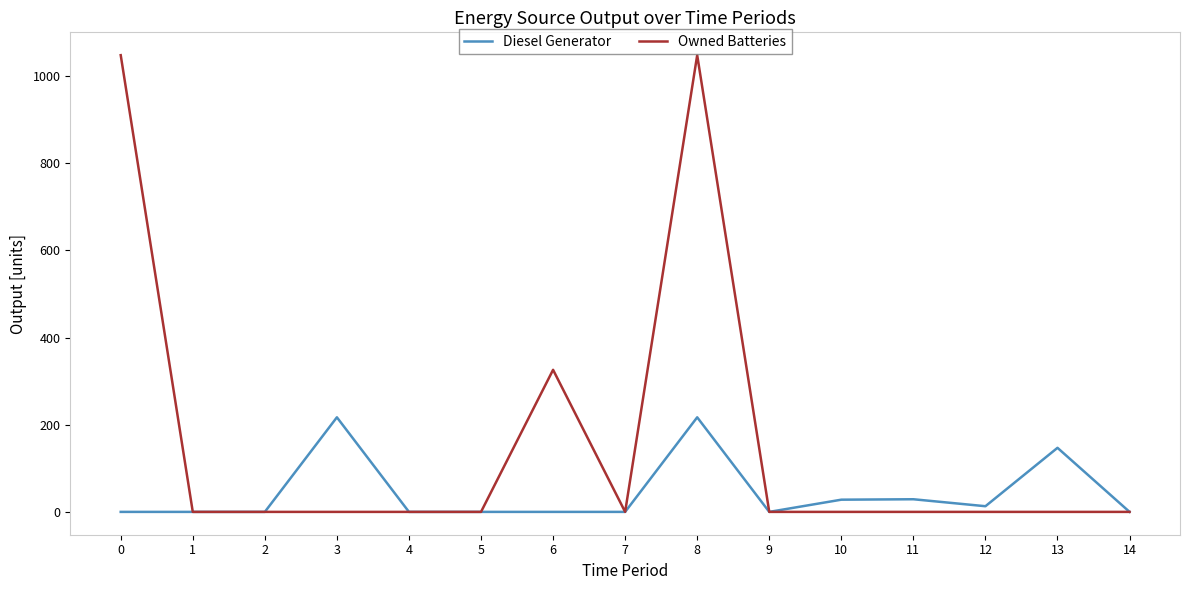

What is the difference between the second highest and minimum values in the Owned Batteries series?

1048